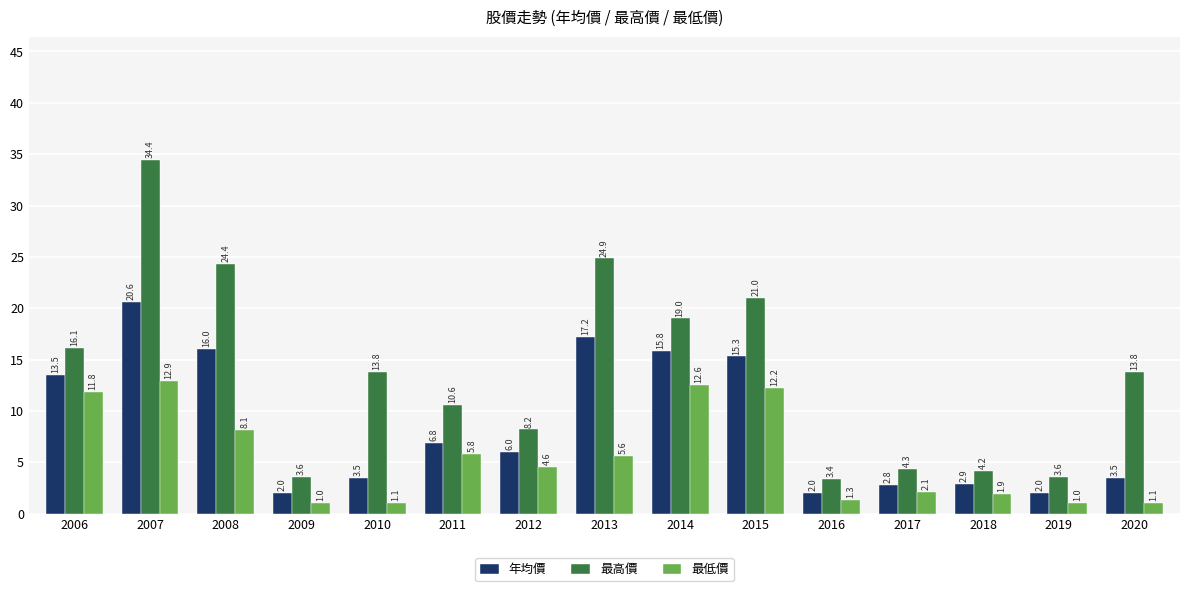

Is the value of 最低價 at 2011 greater than the value of 年均價 at 2017?

Yes